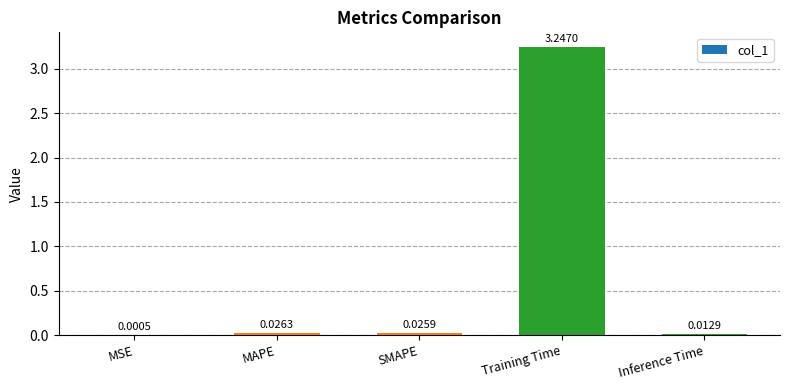

Which category has the highest value across all series?

Training Time